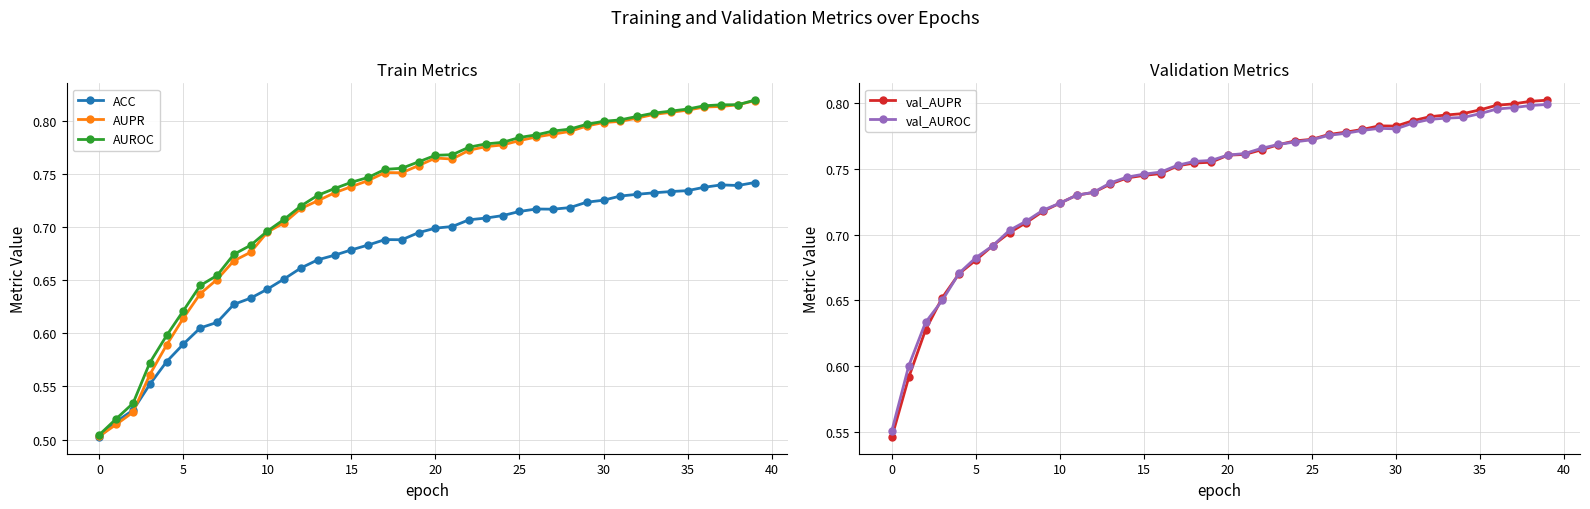

Rank the series at 14 from highest to lowest value.

val_AUROC, val_AUPR, AUROC, AUPR, ACC